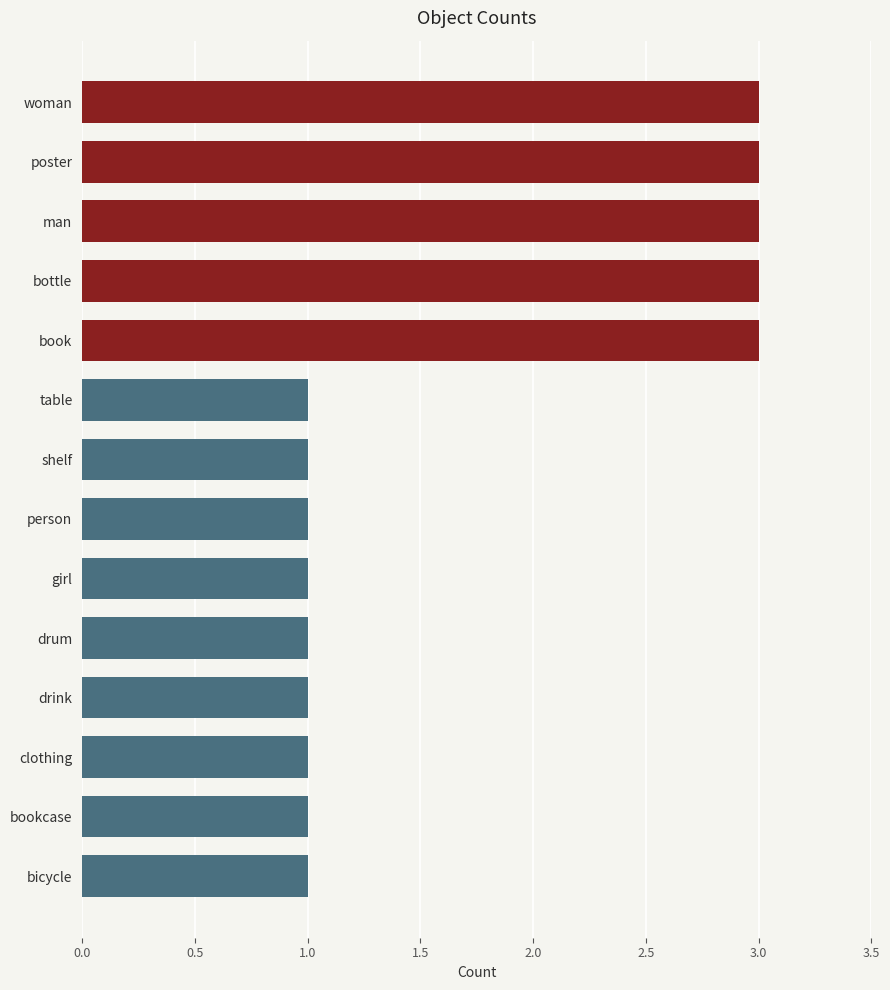

What is the label of the 6th bar from the bottom?

girl